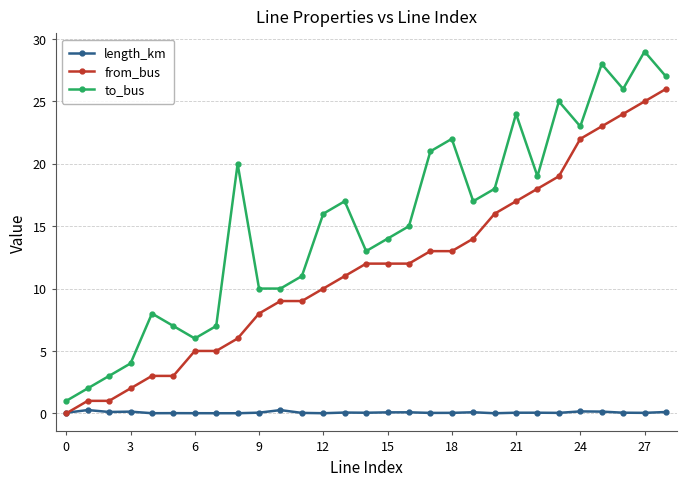

True or false: to_bus and from_bus intersect in this chart.

False